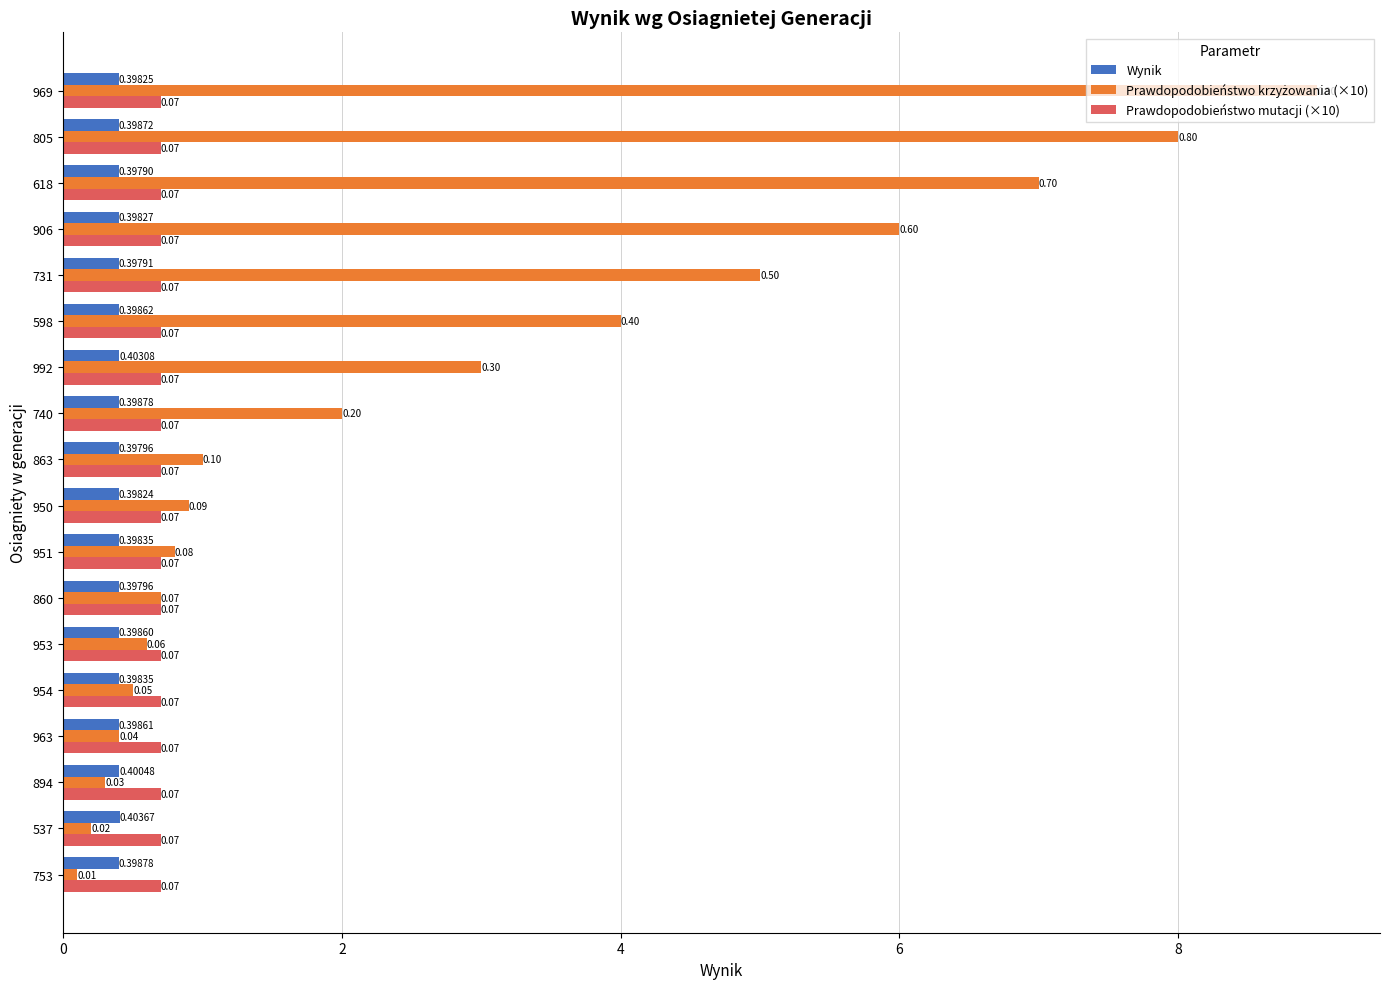

At which category is the sum across all series the highest?

969